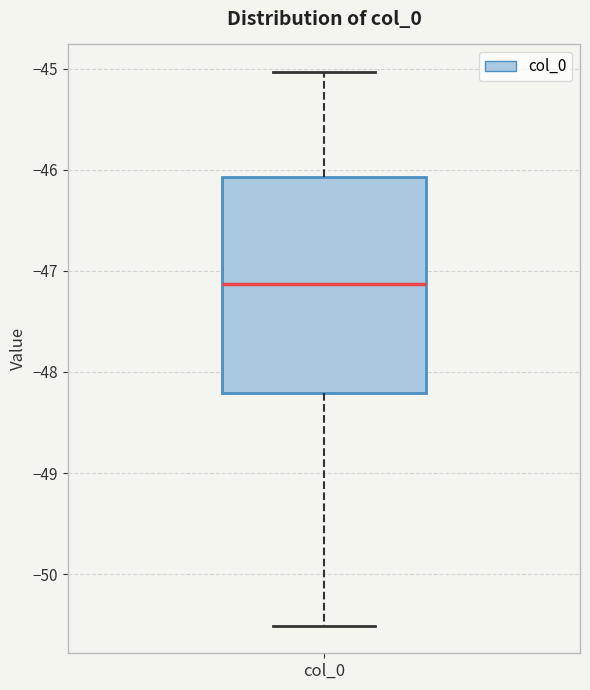

Where does the median line of the box for col_0 sit on the y-axis? The values are not printed on the chart, so give them approximately, as read against the axis.

-47.1